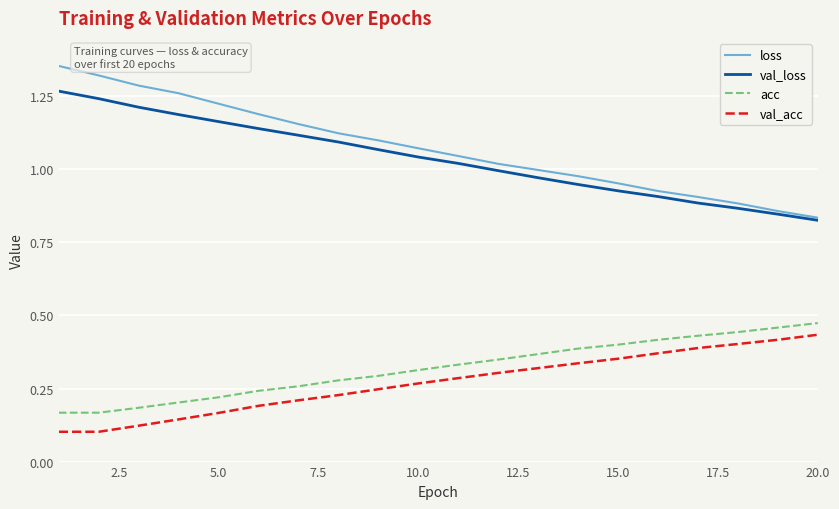

Does the chart display data point markers on the line(s)?

No